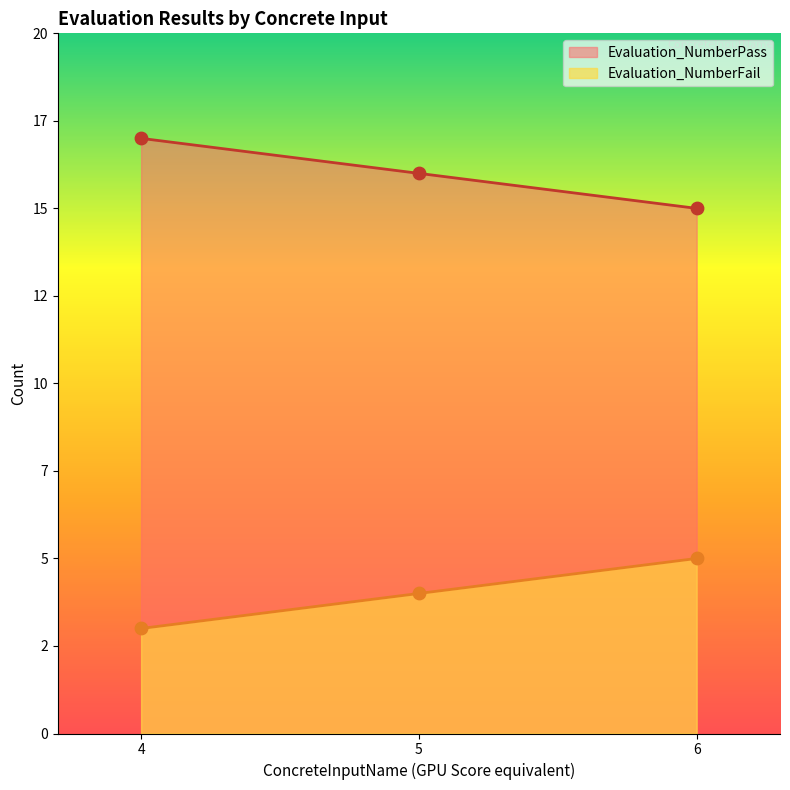

Which series reaches the maximum Y coordinate?

Evaluation_NumberPass